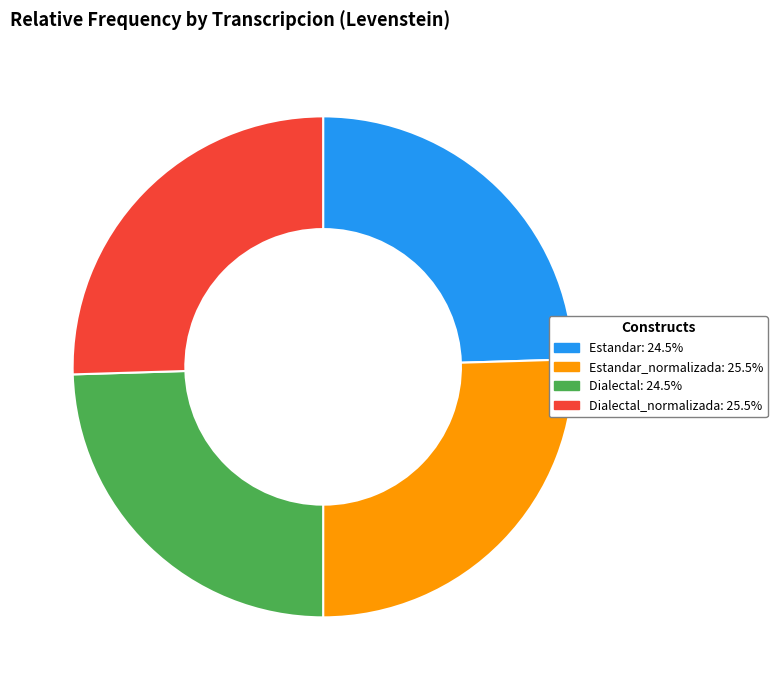

Is there any slice that represents more than half of the pie?

No